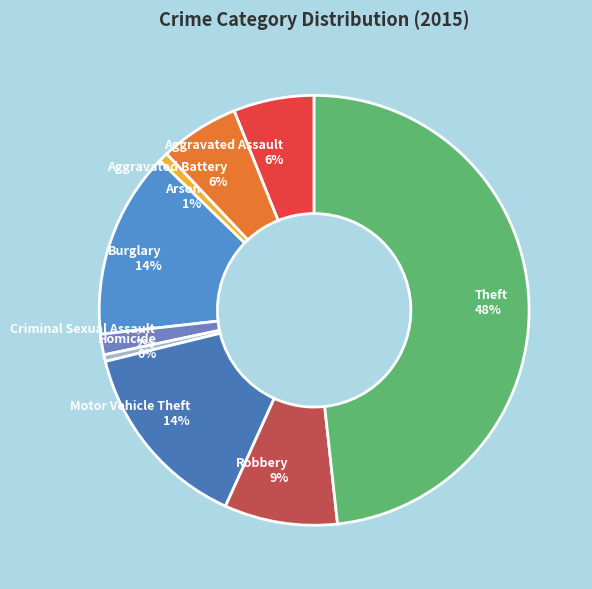

Combined, do Aggravated Assault and Arson account for over 50%?

No